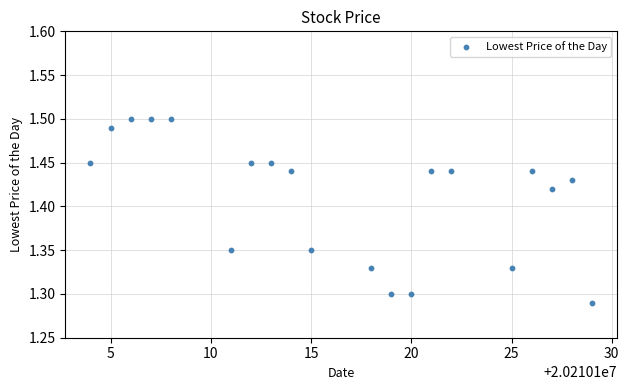

What is the range of X values (max minus min)?

25.0